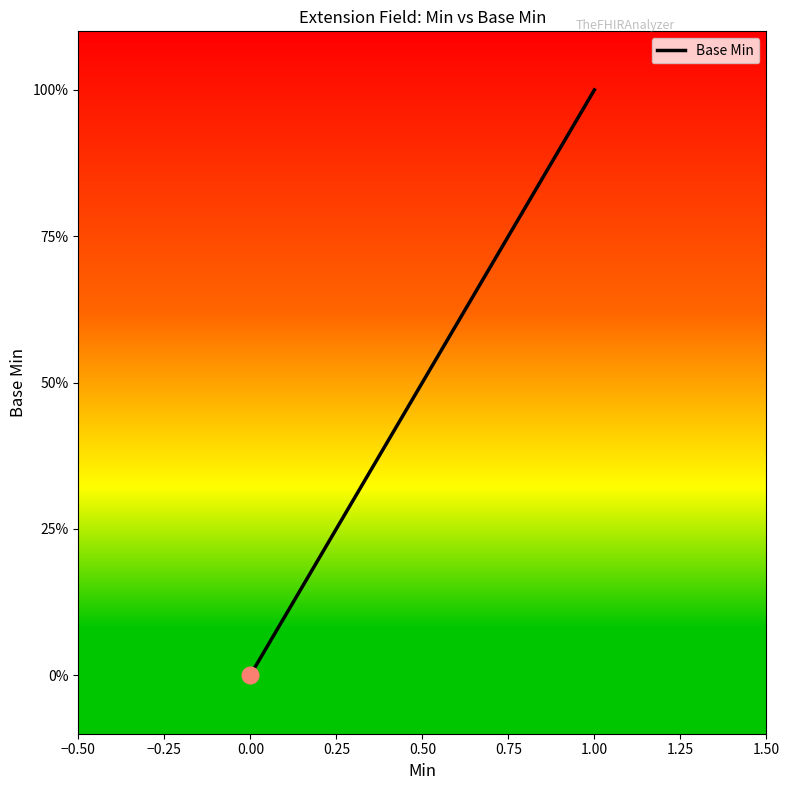

Which has a higher value, 0.00 or 1.00?

1.00